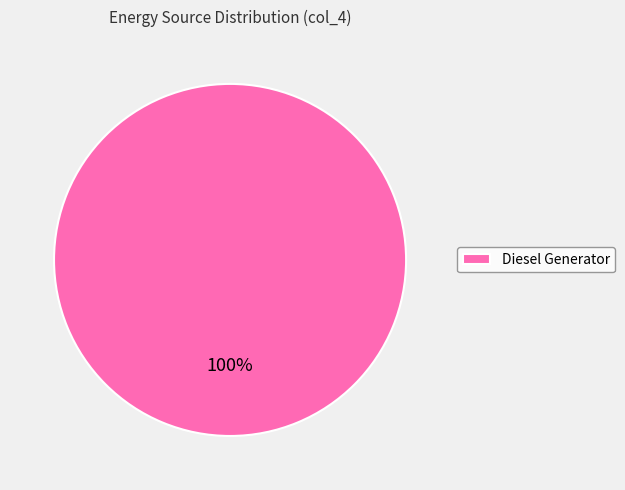

What percentage is the Diesel Generator slice, to the nearest percent?

100%